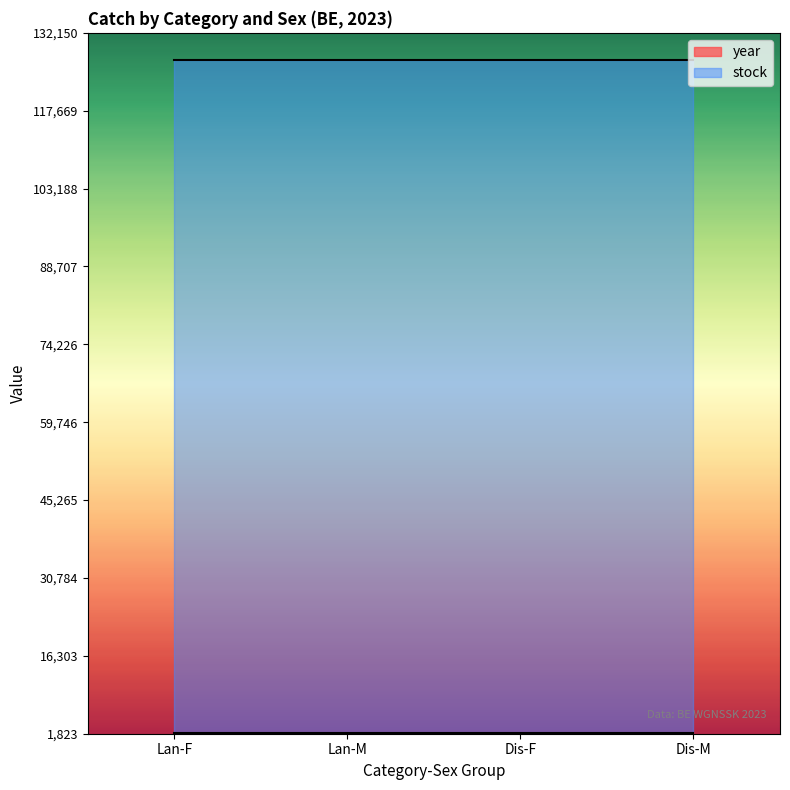

Between Dis-F and Lan-M, which is larger?

Dis-F